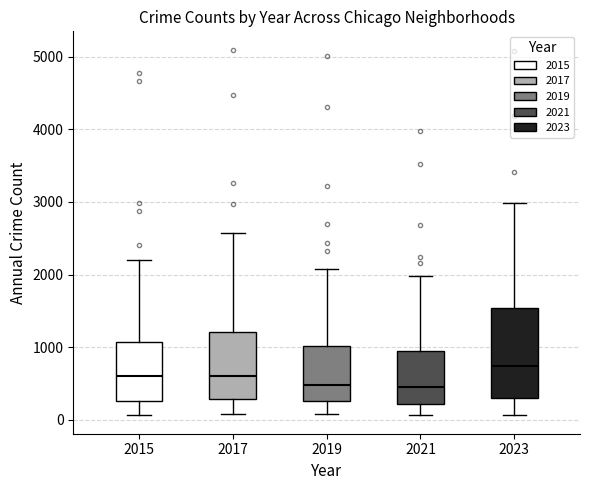

Reading left to right, read every box against the y-axis: the position of its median line, the range the box covers, and the ends of its whiskers. The values are not printed on the chart, so give them approximately, as read against the axis.

2015: median 600, box 300 to 1100, whiskers 100 to 2200
2017: median 600, box 300 to 1200, whiskers 100 to 2600
2019: median 500, box 300 to 1000, whiskers 100 to 2100
2021: median 500, box 200 to 900, whiskers 100 to 2000
2023: median 700, box 300 to 1500, whiskers 100 to 3000